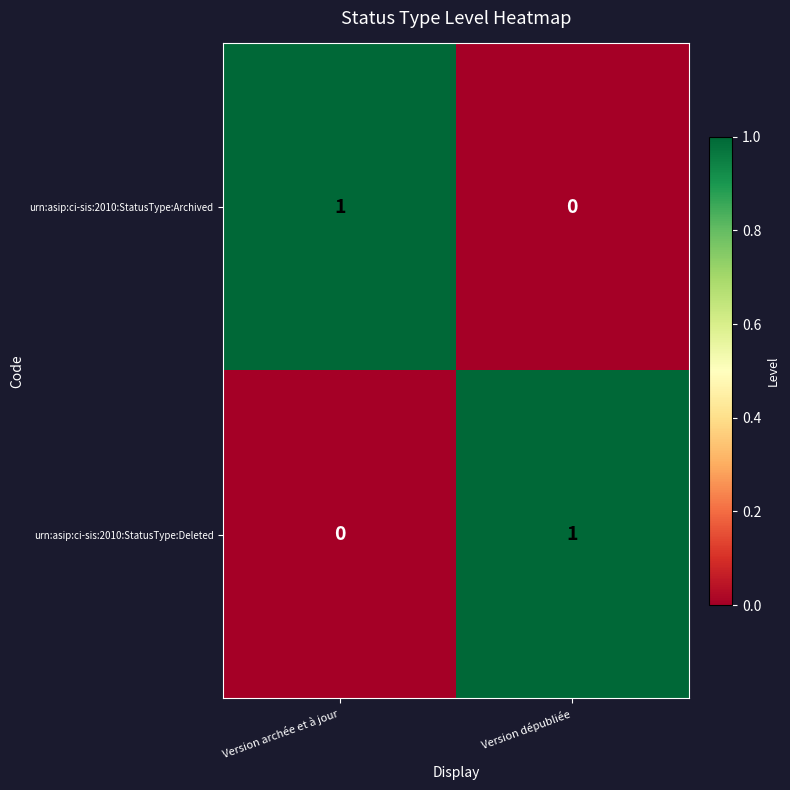

List the labels in order of urn:asip:ci-sis:2010:StatusType:Archived value, largest first.

Version archée et à jour, Version dépubliée